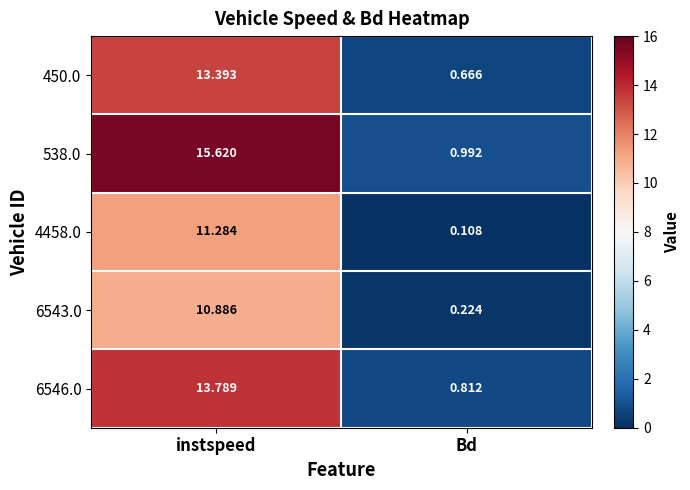

Which category has the lowest value across all series?

Bd